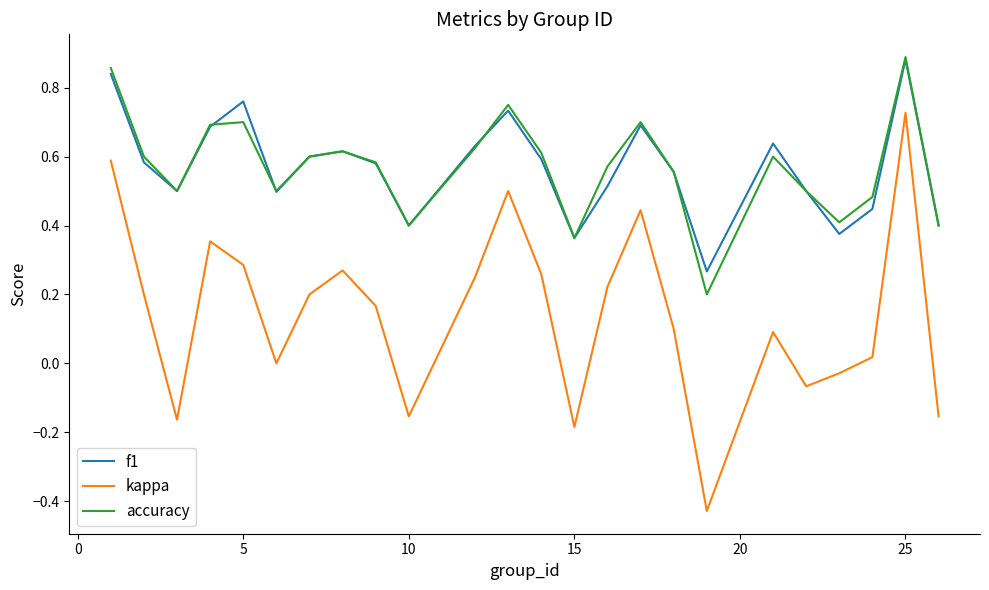

How many interior local valleys does the accuracy series have?

6